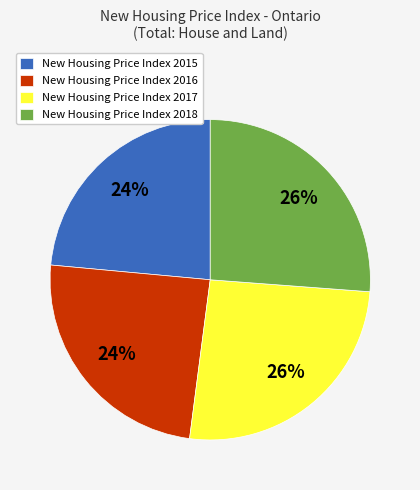

True or false: New Housing Price Index 2017 accounts for 26% of the total.

True